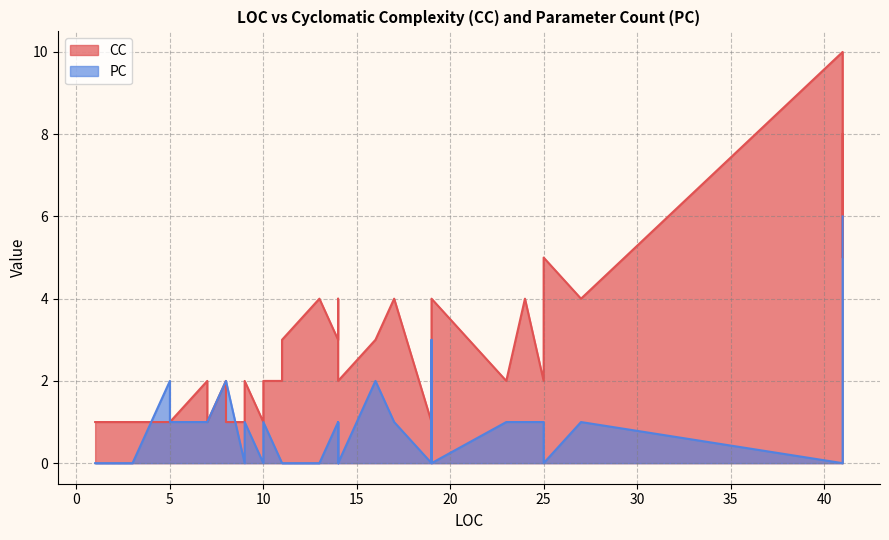

What is the sum of the CC values at 17 and 8?

6